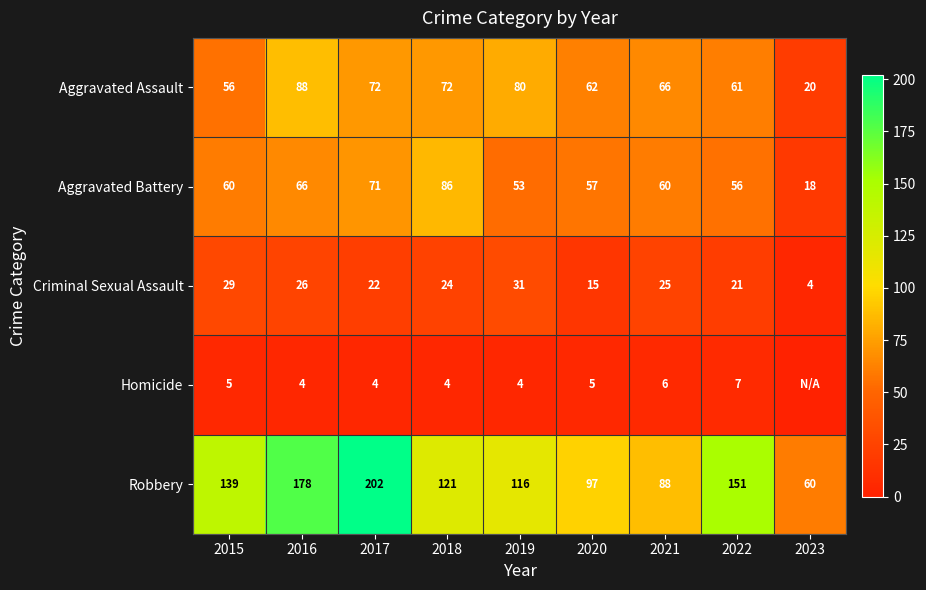

Rank the series at 2018 from lowest to highest value.

Homicide, Criminal Sexual Assault, Aggravated Assault, Aggravated Battery, Robbery